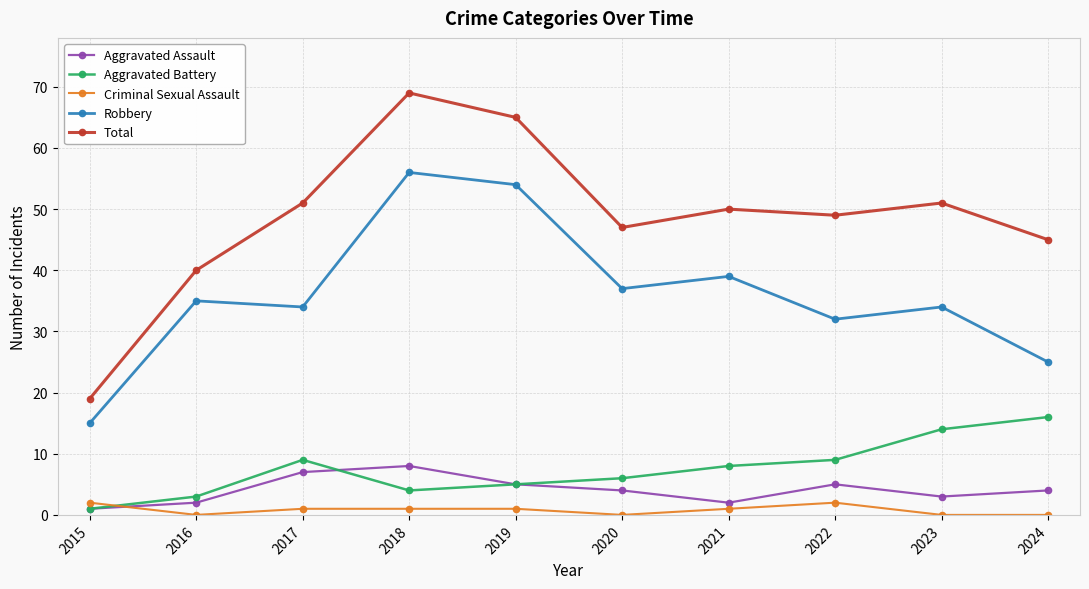

What is the value of the Aggravated Battery point at the 5th from the left?

5